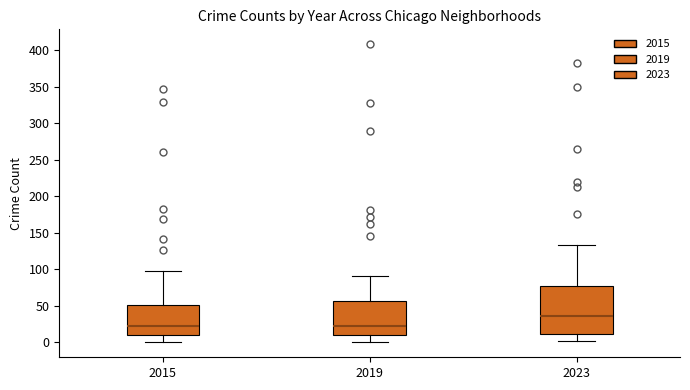

Reading left to right, read every box against the y-axis: the position of its median line, the range the box covers, and the ends of its whiskers. The values are not printed on the chart, so give them approximately, as read against the axis.

2015: median 25, box 10 to 50, whiskers 0 to 100
2019: median 20, box 10 to 55, whiskers 0 to 90
2023: median 35, box 10 to 75, whiskers 0 to 135